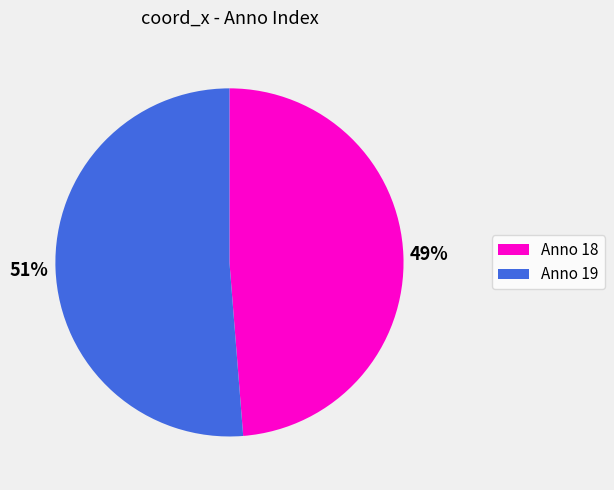

To the nearest percent, what is the average slice percentage?

50%